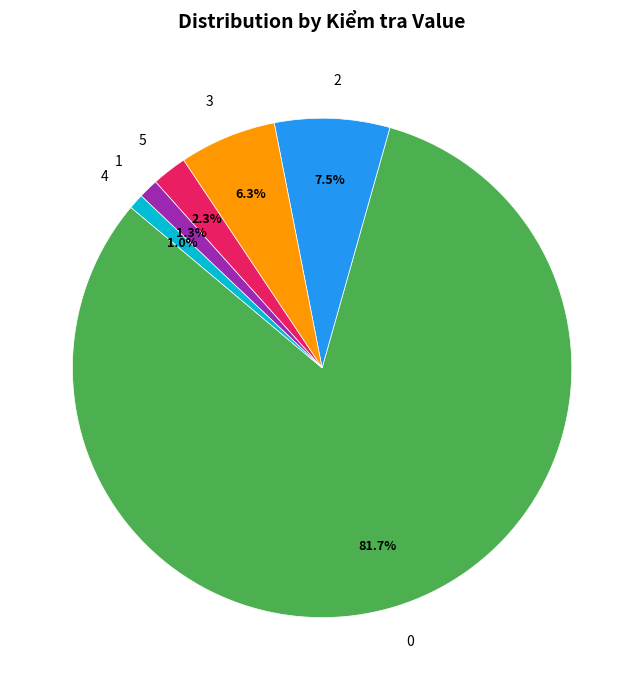

To the nearest percent, what is the combined percentage of 0 and 1?

83%